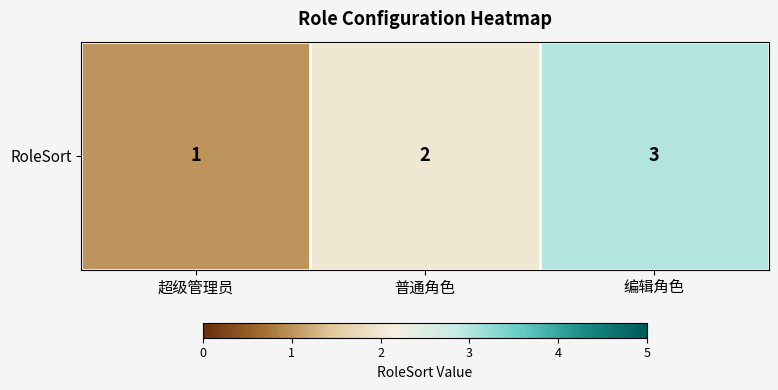

List the labels in order of value, largest first.

编辑角色, 普通角色, 超级管理员